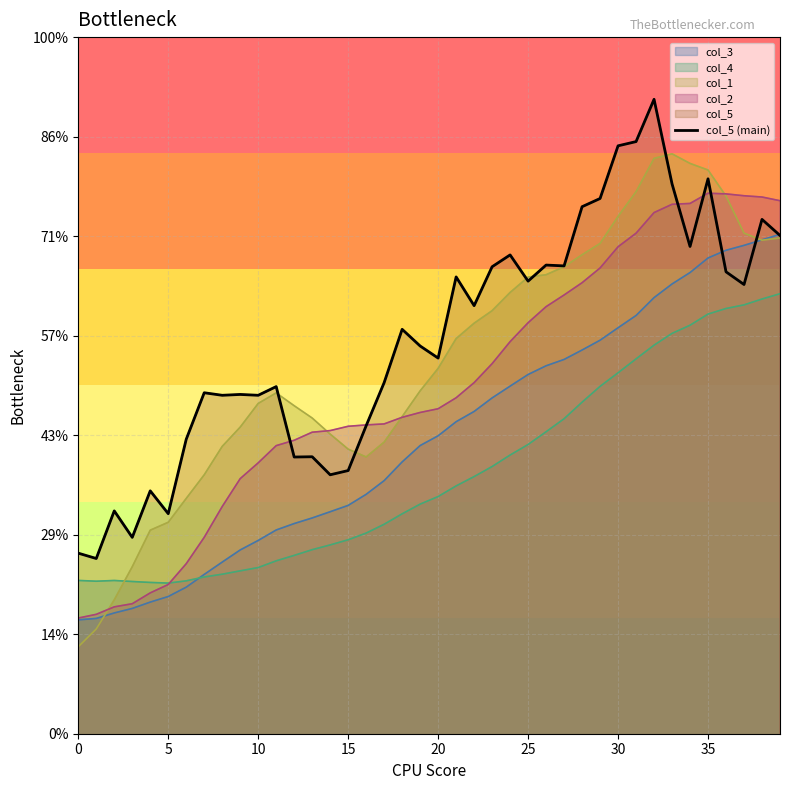

What is the average value?

0.8